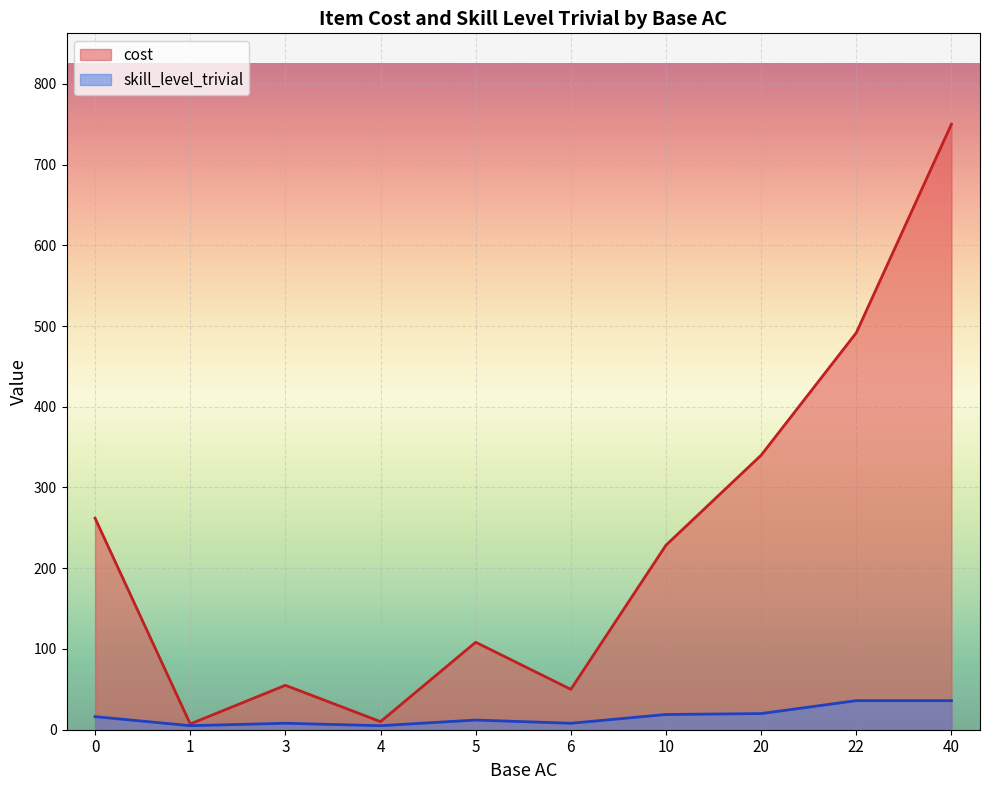

The skill_level_trivial series shows 12 at 3. True or false?

False